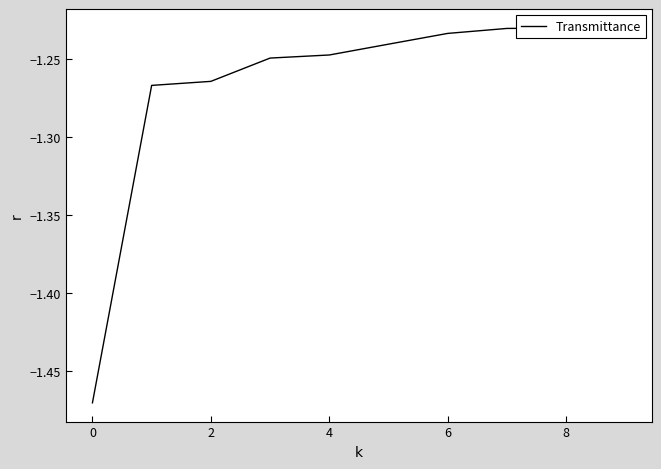

What is the difference between the maximum and minimum values?

0.2